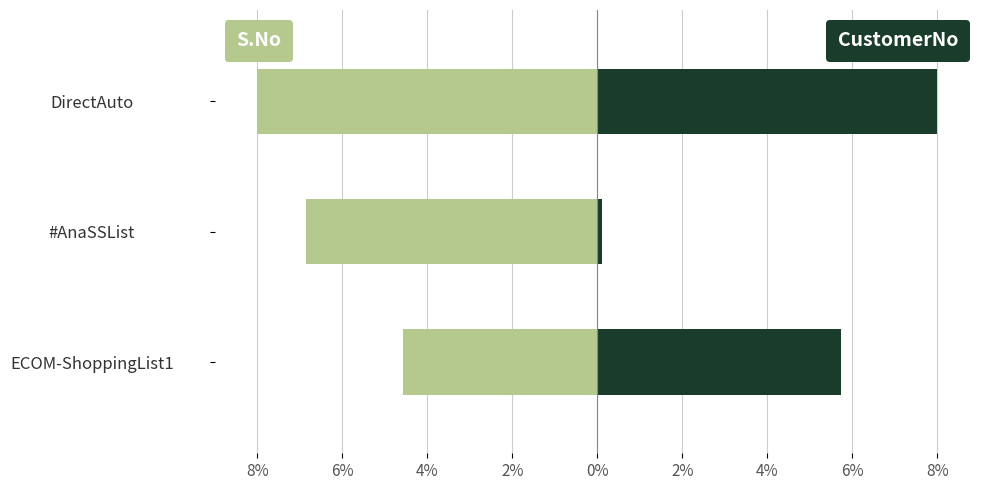

Rank the series by their maximum value, from lowest to highest.

S.No, CustomerNo